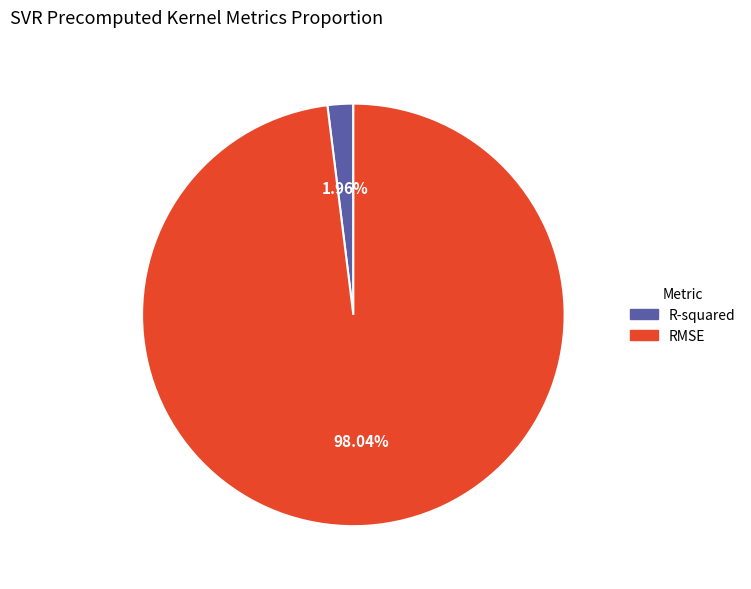

Between RMSE and R-squared, which is larger?

RMSE